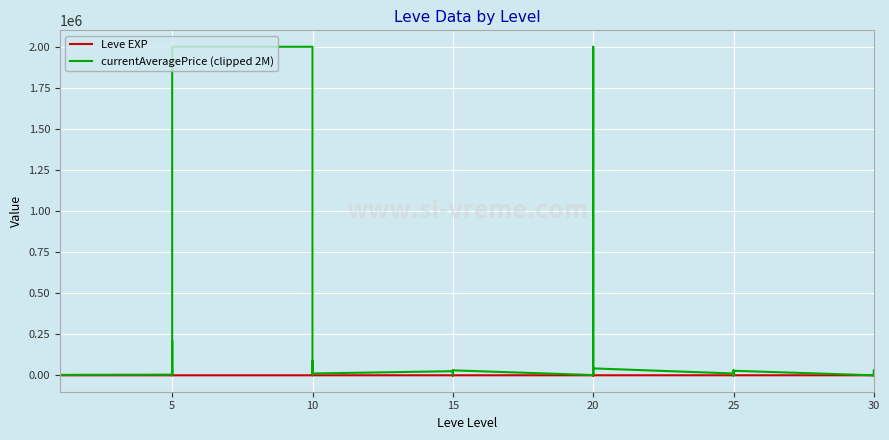

Between 10 and 20, which series saw the biggest shift?

currentAveragePrice (clipped 2M)